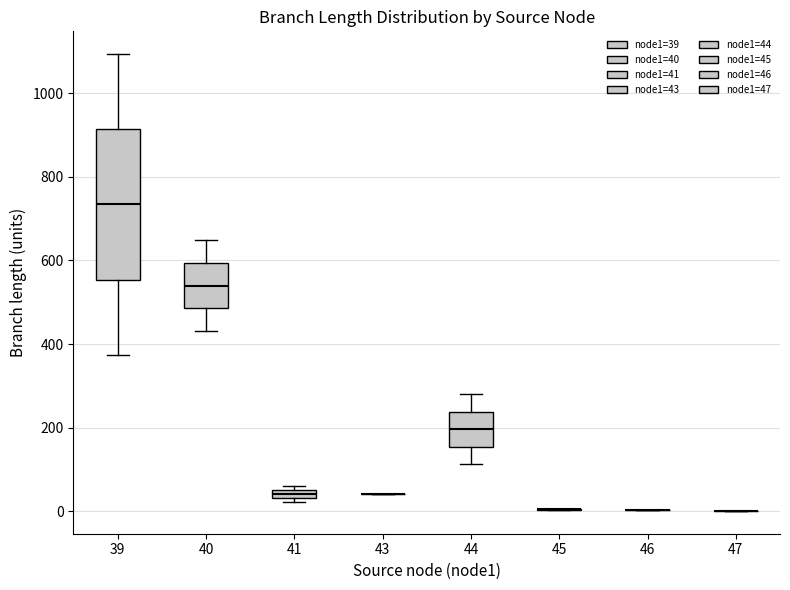

Where does the median line of the box at x = 39 sit on the y-axis? The values are not printed on the chart, so give them approximately, as read against the axis.

740